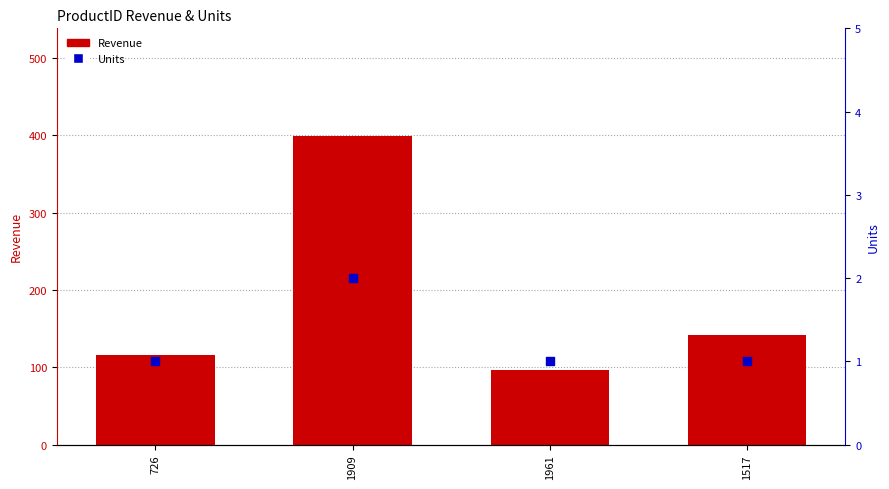

Which series reaches the minimum Y coordinate?

Units